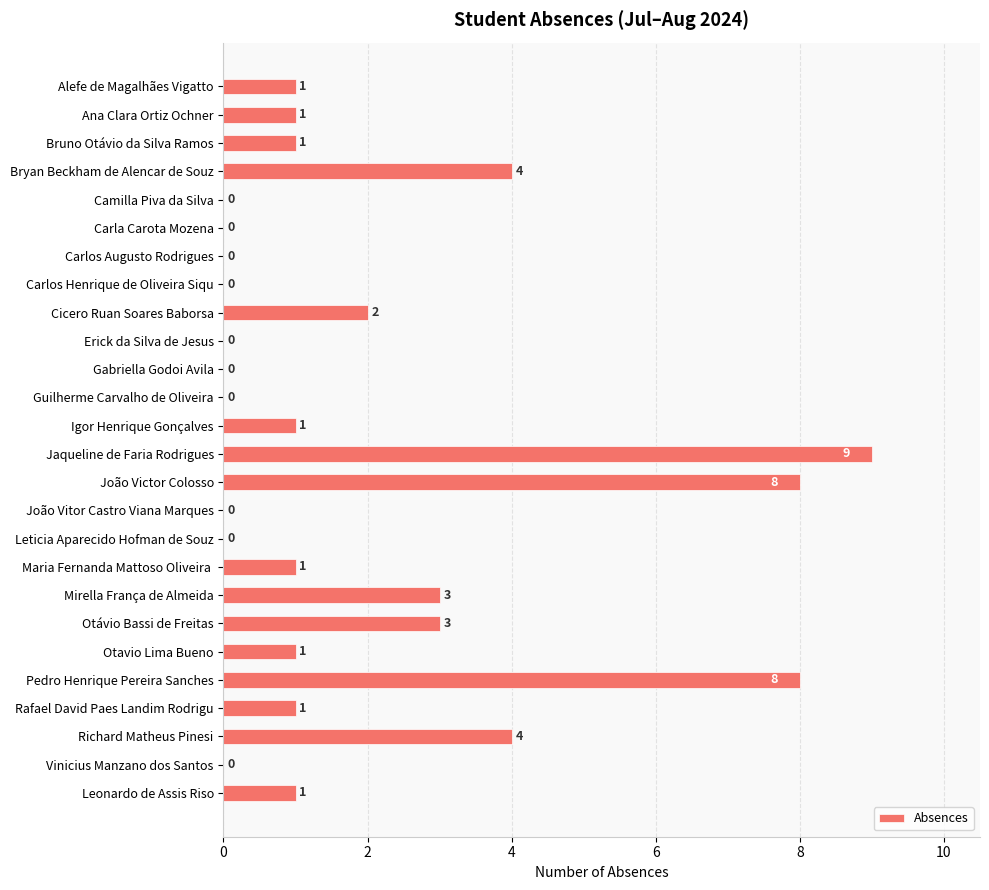

What is the change in value from Cicero Ruan Soares Baborsa to Mirella França de Almeida?

+1